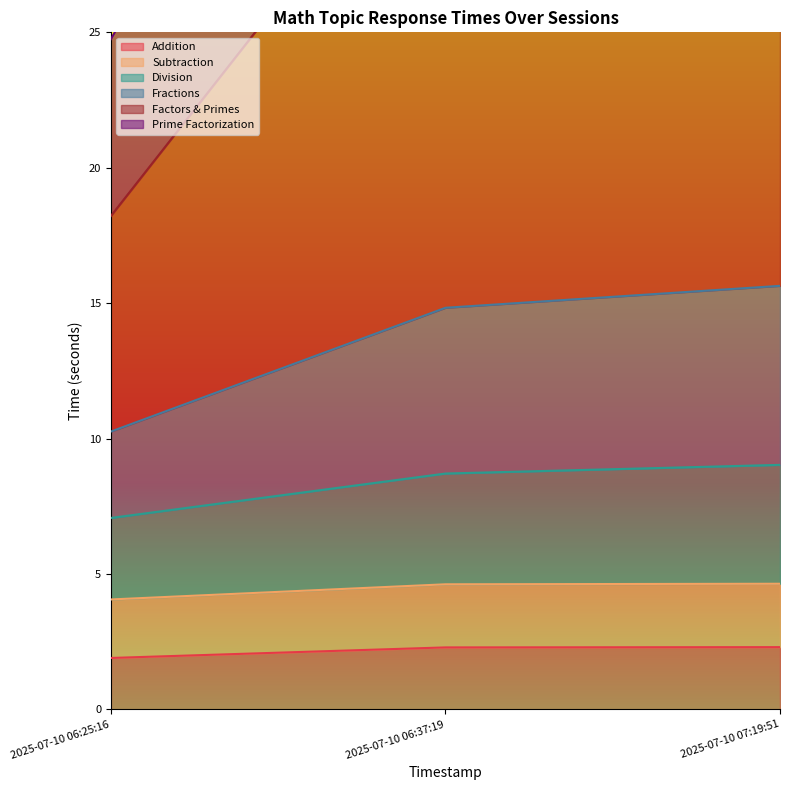

How many categories are shown in the chart?

3